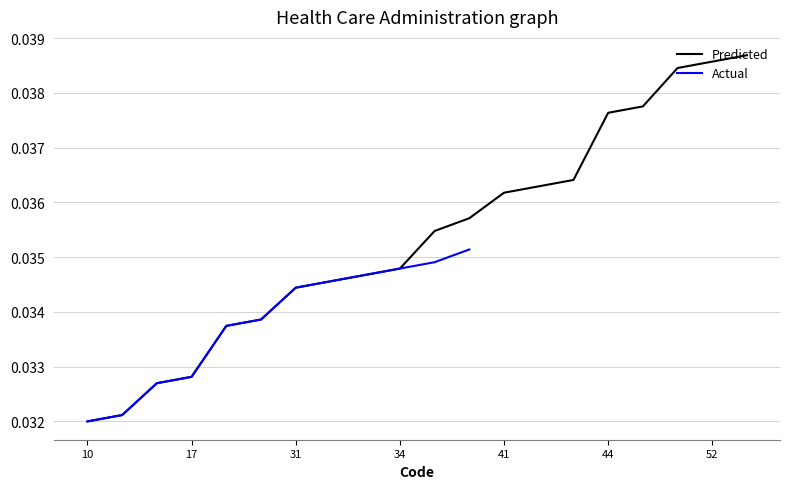

True or false: Predicted and Actual cross at least once.

False